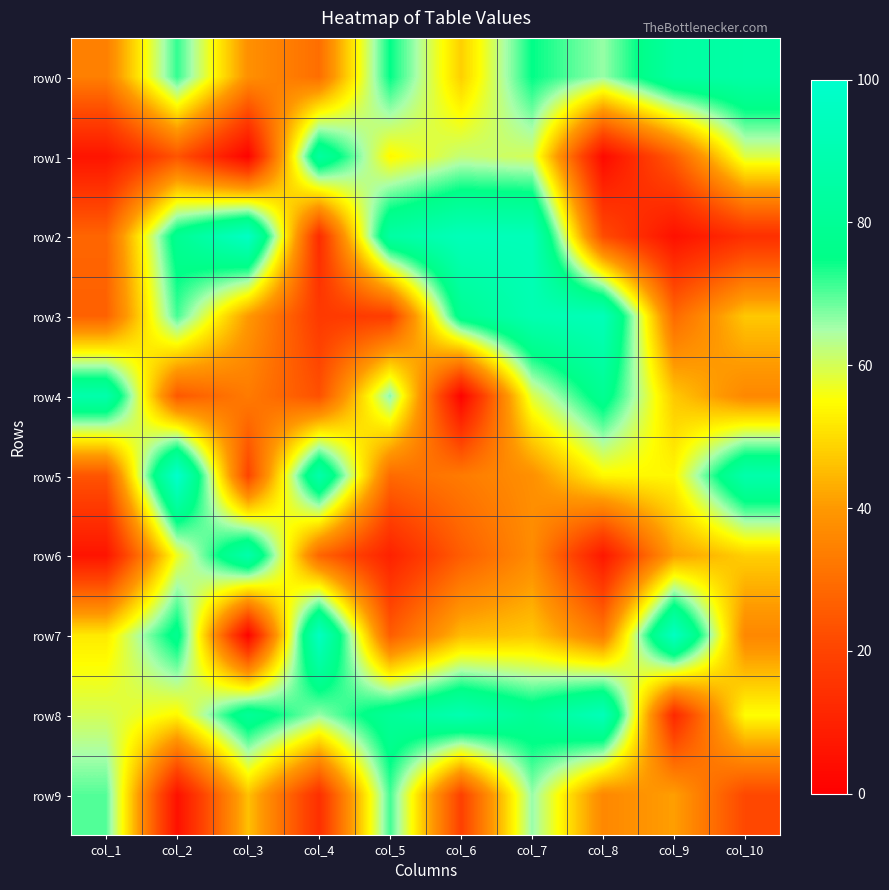

Which series has the largest range (max minus min)?

row7